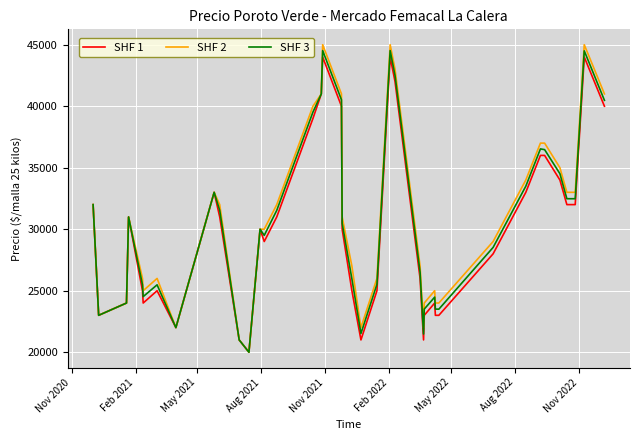

What is the minimum value shown in the chart?

20000